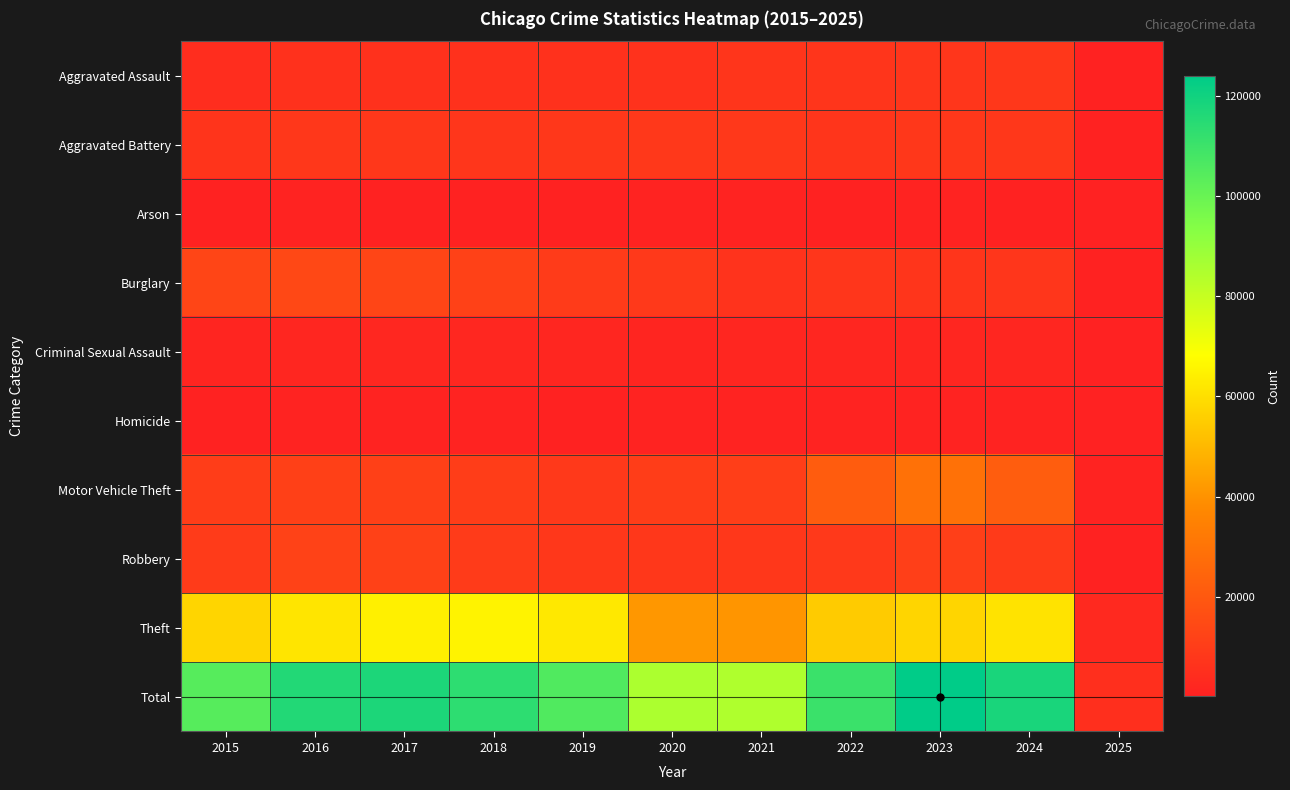

What is the maximum value shown in the chart?

124035